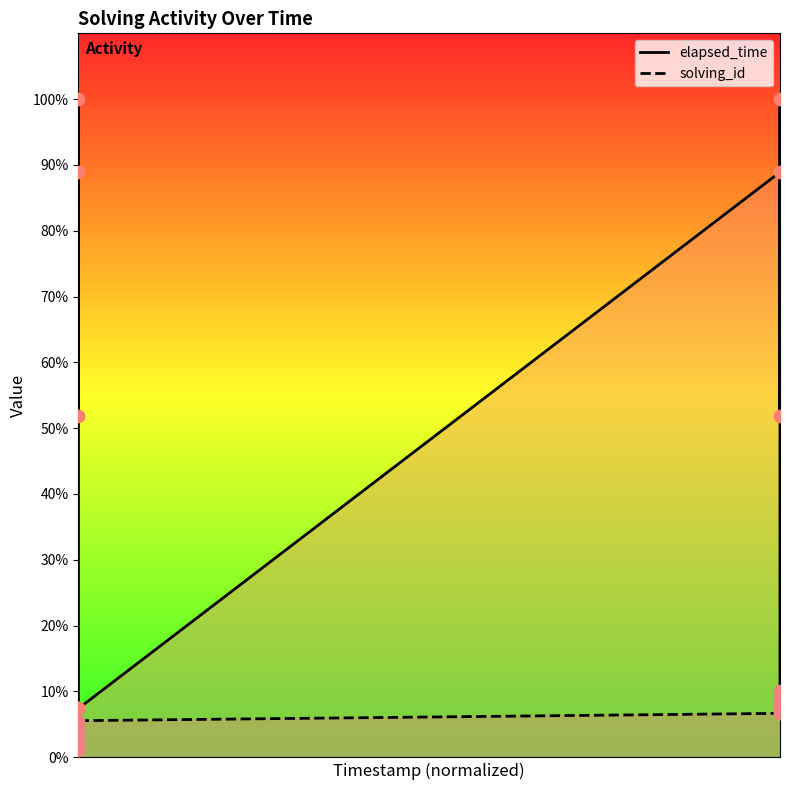

Which series contains the lowest Y value?

solving_id